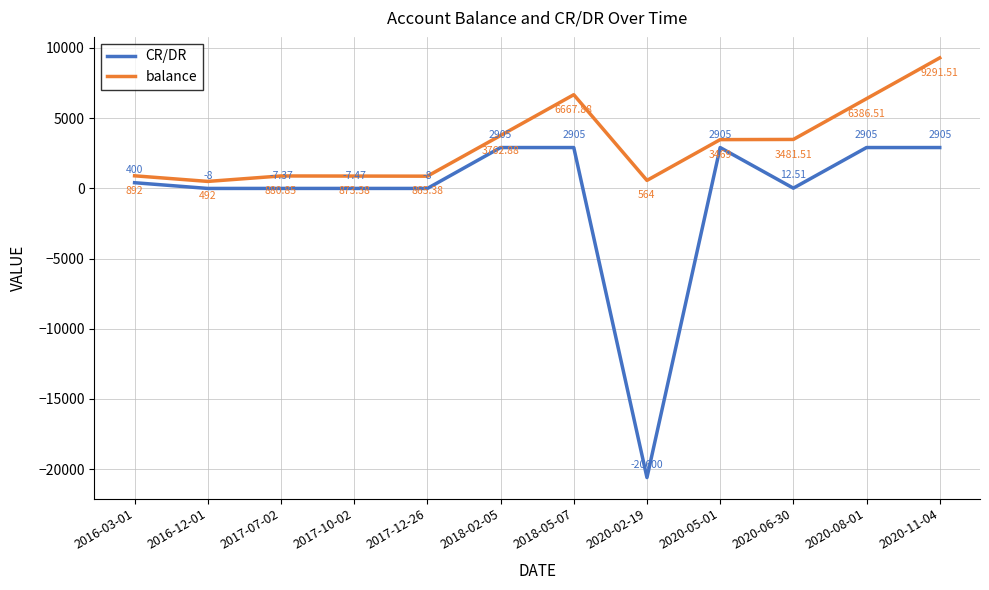

Rank the categories by balance value from highest to lowest.

2020-11-04, 2018-05-07, 2020-08-01, 2018-02-05, 2020-06-30, 2020-05-01, 2016-03-01, 2017-07-02, 2017-10-02, 2017-12-26, 2020-02-19, 2016-12-01